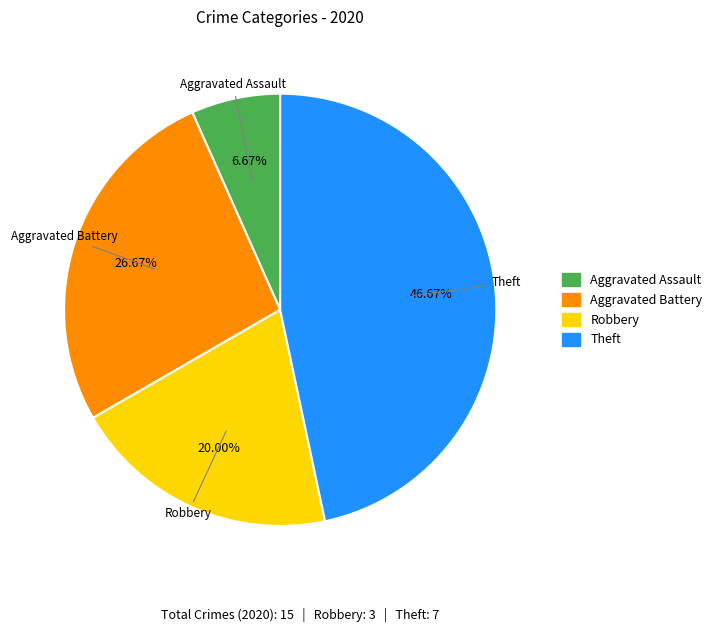

True or false: Theft accounts for 59% of the total.

False